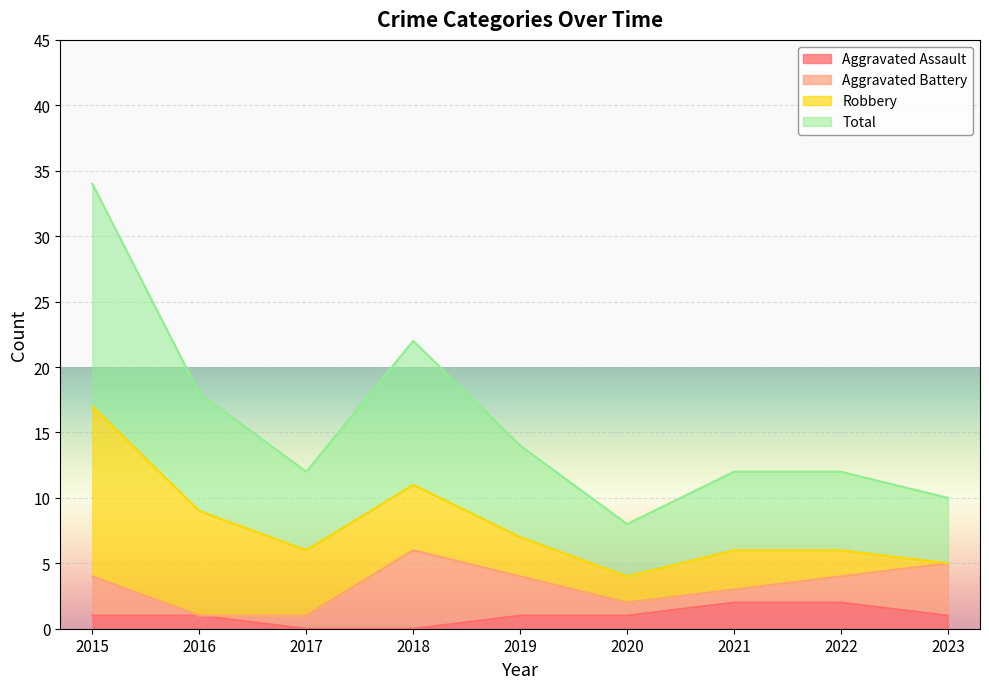

Which category has the highest value across all series?

2015